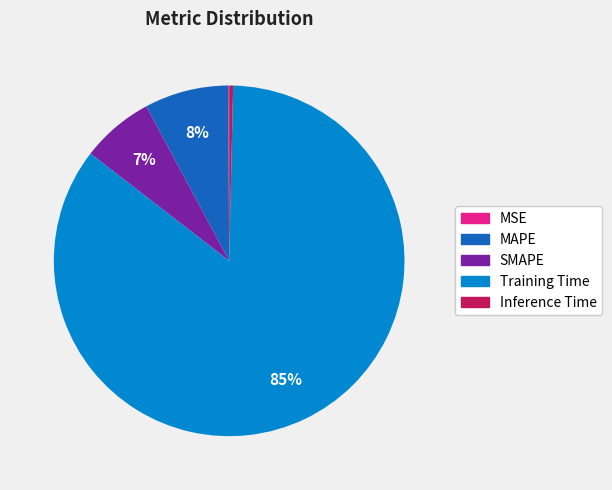

Which has a higher value, Inference Time or MAPE?

MAPE